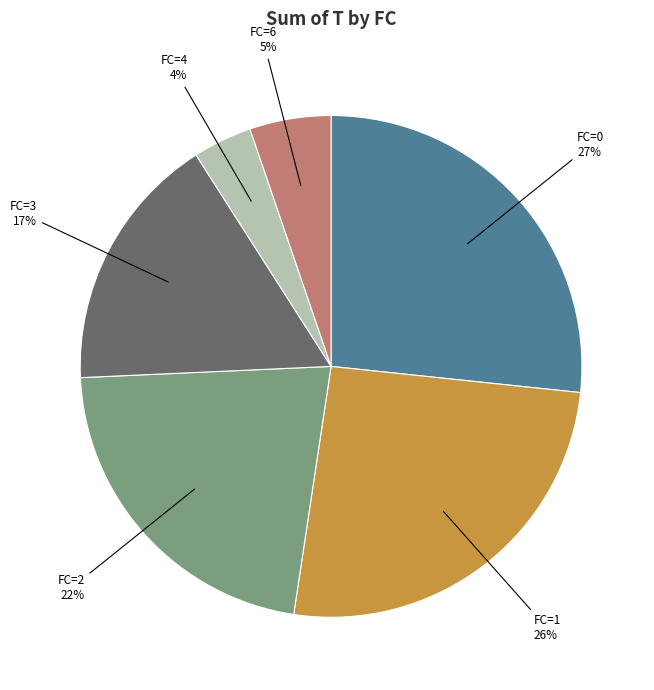

What percentage is the FC=6 slice, to the nearest percent?

5%